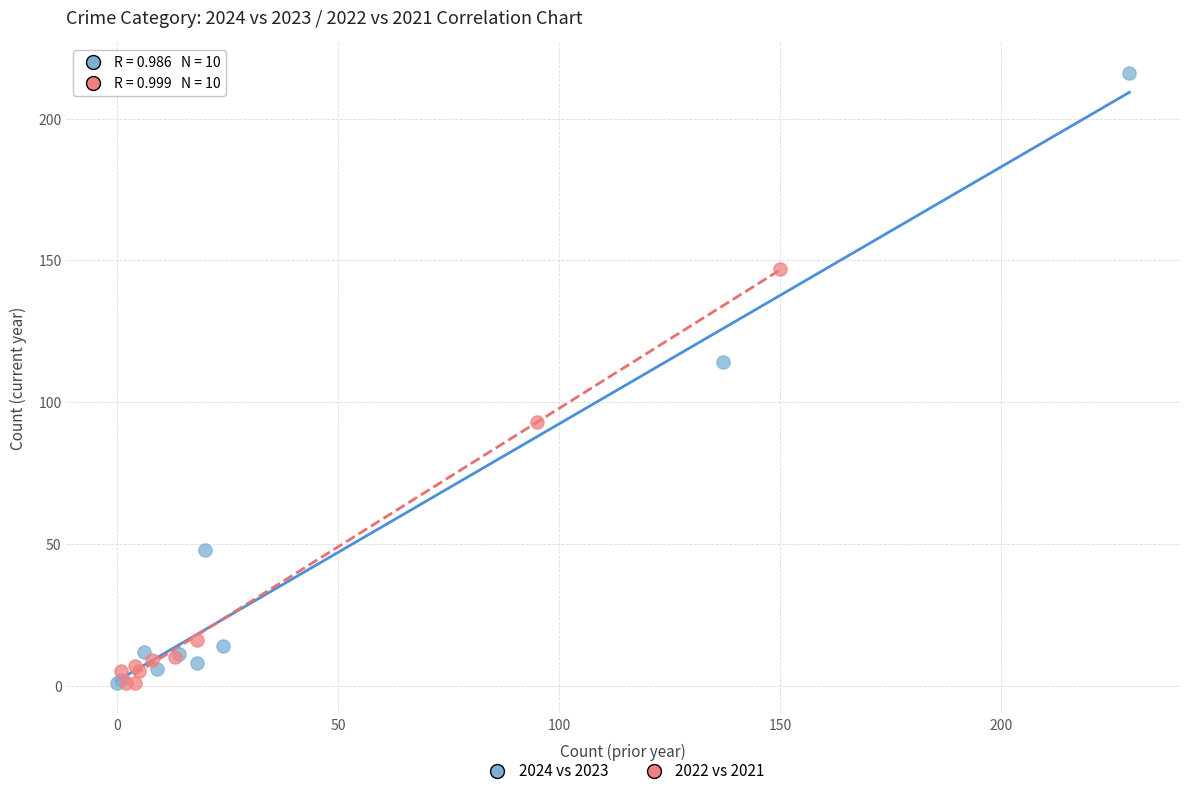

Which series has the widest spread of Y values?

2024 vs 2023